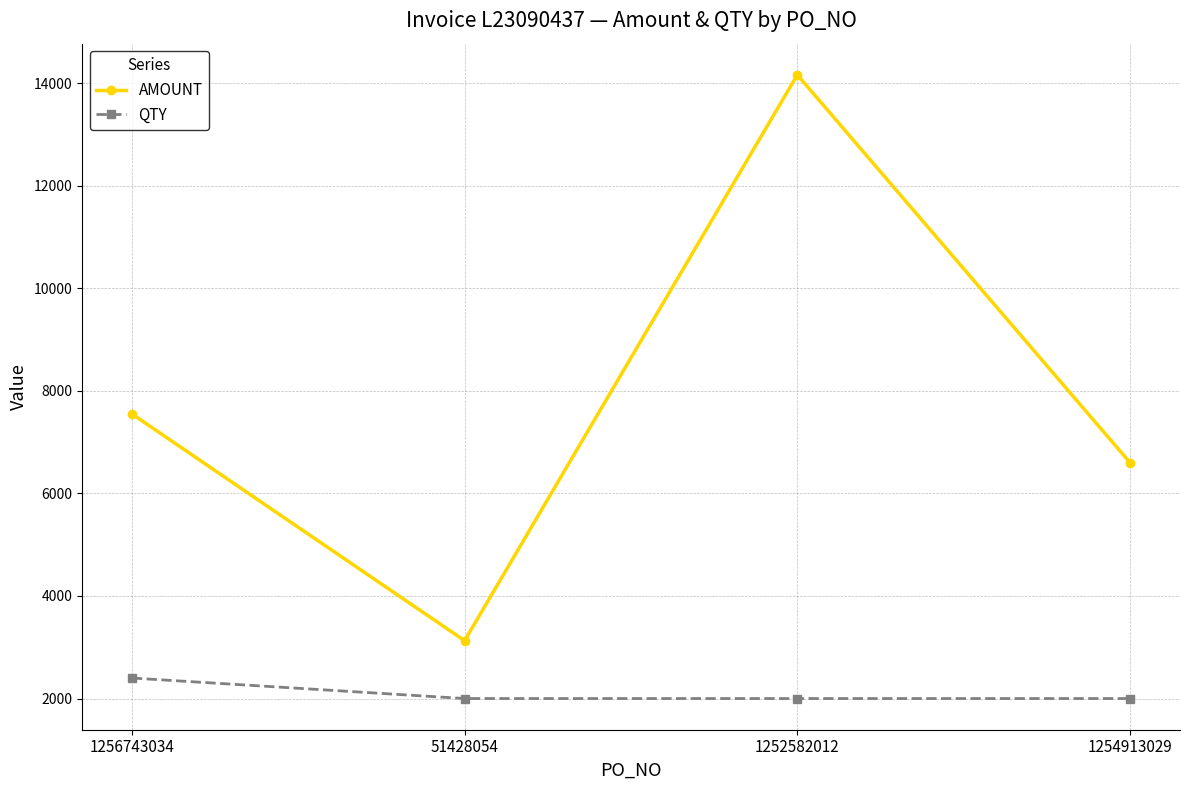

True or false: QTY and AMOUNT intersect in this chart.

False